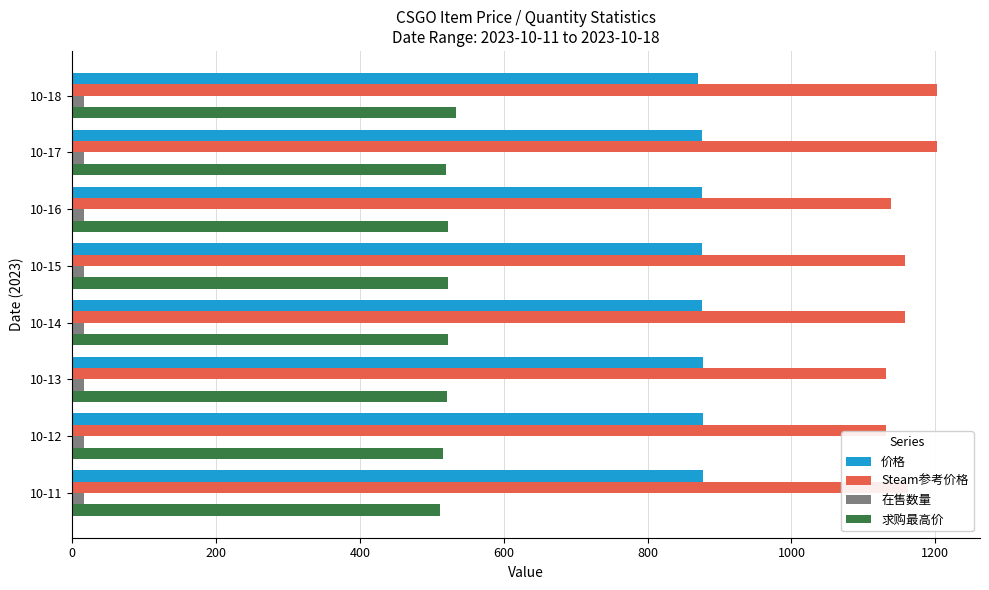

The value of Steam参考价格 at 10-15 is 1157.9. True or false?

True